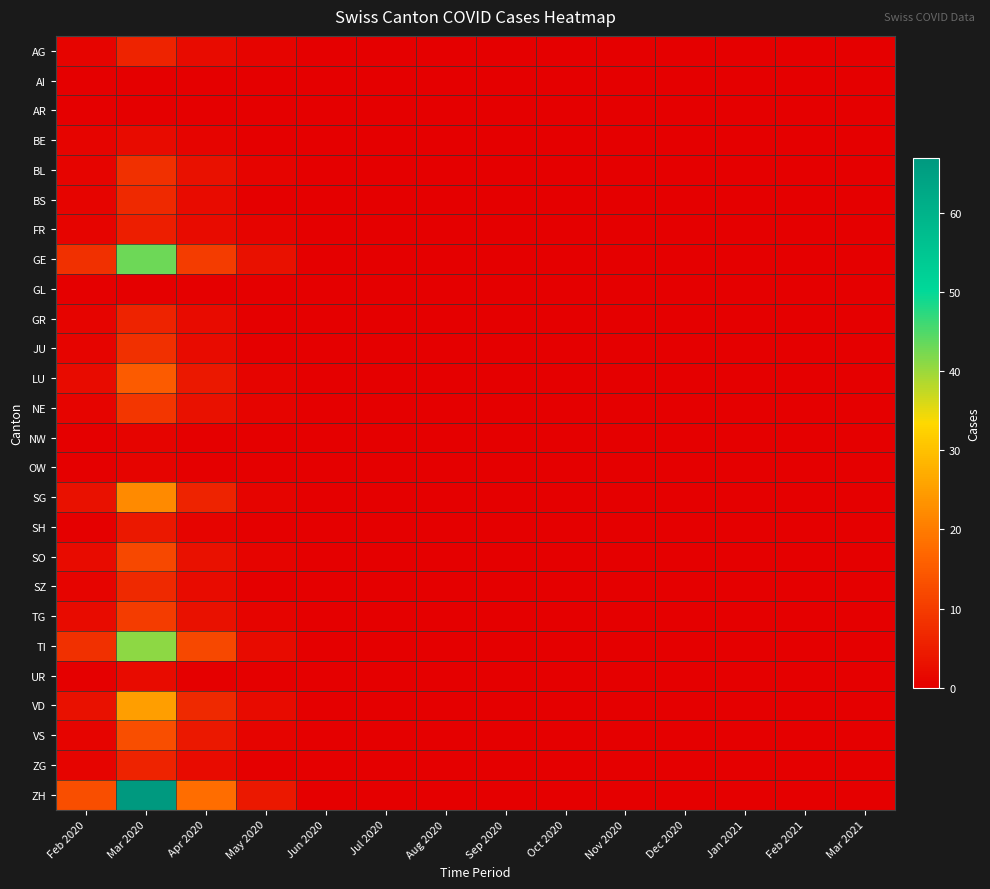

Reading left to right, transcribe all the data shown in this chart.

AG: Feb 2020=1	Mar 2020=6	Apr 2020=2	May 2020=1	Jun 2020=0	Jul 2020=0	Aug 2020=0	Sep 2020=0	Oct 2020=0	Nov 2020=0	Dec 2020=0	Jan 2021=0	Feb 2021=0	Mar 2021=0
AI: Feb 2020=0	Mar 2020=0	Apr 2020=0	May 2020=0	Jun 2020=0	Jul 2020=0	Aug 2020=0	Sep 2020=0	Oct 2020=0	Nov 2020=0	Dec 2020=0	Jan 2021=0	Feb 2021=0	Mar 2021=0
AR: Feb 2020=0	Mar 2020=0	Apr 2020=0	May 2020=0	Jun 2020=0	Jul 2020=0	Aug 2020=0	Sep 2020=0	Oct 2020=0	Nov 2020=0	Dec 2020=0	Jan 2021=0	Feb 2021=0	Mar 2021=0
BE: Feb 2020=1	Mar 2020=2	Apr 2020=1	May 2020=0	Jun 2020=0	Jul 2020=0	Aug 2020=0	Sep 2020=0	Oct 2020=0	Nov 2020=0	Dec 2020=0	Jan 2021=0	Feb 2021=0	Mar 2021=0
BL: Feb 2020=1	Mar 2020=8	Apr 2020=3	May 2020=1	Jun 2020=0	Jul 2020=0	Aug 2020=0	Sep 2020=0	Oct 2020=0	Nov 2020=0	Dec 2020=0	Jan 2021=0	Feb 2021=0	Mar 2021=0
BS: Feb 2020=1	Mar 2020=7	Apr 2020=2	May 2020=0	Jun 2020=0	Jul 2020=0	Aug 2020=0	Sep 2020=0	Oct 2020=0	Nov 2020=0	Dec 2020=0	Jan 2021=0	Feb 2021=0	Mar 2021=0
FR: Feb 2020=1	Mar 2020=5	Apr 2020=2	May 2020=1	Jun 2020=0	Jul 2020=0	Aug 2020=0	Sep 2020=0	Oct 2020=0	Nov 2020=0	Dec 2020=0	Jan 2021=0	Feb 2021=0	Mar 2021=0
GE: Feb 2020=8	Mar 2020=43	Apr 2020=10	May 2020=3	Jun 2020=0	Jul 2020=0	Aug 2020=0	Sep 2020=0	Oct 2020=0	Nov 2020=0	Dec 2020=0	Jan 2021=0	Feb 2021=0	Mar 2021=0
GL: Feb 2020=0	Mar 2020=0	Apr 2020=0	May 2020=0	Jun 2020=0	Jul 2020=0	Aug 2020=0	Sep 2020=0	Oct 2020=0	Nov 2020=0	Dec 2020=0	Jan 2021=0	Feb 2021=0	Mar 2021=0
GR: Feb 2020=1	Mar 2020=6	Apr 2020=2	May 2020=0	Jun 2020=0	Jul 2020=0	Aug 2020=0	Sep 2020=0	Oct 2020=0	Nov 2020=0	Dec 2020=0	Jan 2021=0	Feb 2021=0	Mar 2021=0
JU: Feb 2020=1	Mar 2020=8	Apr 2020=2	May 2020=0	Jun 2020=0	Jul 2020=0	Aug 2020=0	Sep 2020=0	Oct 2020=0	Nov 2020=0	Dec 2020=0	Jan 2021=0	Feb 2021=0	Mar 2021=0
LU: Feb 2020=2	Mar 2020=15	Apr 2020=4	May 2020=1	Jun 2020=0	Jul 2020=0	Aug 2020=0	Sep 2020=0	Oct 2020=0	Nov 2020=0	Dec 2020=0	Jan 2021=0	Feb 2021=0	Mar 2021=0
NE: Feb 2020=1	Mar 2020=9	Apr 2020=3	May 2020=1	Jun 2020=0	Jul 2020=0	Aug 2020=0	Sep 2020=0	Oct 2020=0	Nov 2020=0	Dec 2020=0	Jan 2021=0	Feb 2021=0	Mar 2021=0
NW: Feb 2020=0	Mar 2020=1	Apr 2020=0	May 2020=0	Jun 2020=0	Jul 2020=0	Aug 2020=0	Sep 2020=0	Oct 2020=0	Nov 2020=0	Dec 2020=0	Jan 2021=0	Feb 2021=0	Mar 2021=0
OW: Feb 2020=0	Mar 2020=1	Apr 2020=0	May 2020=0	Jun 2020=0	Jul 2020=0	Aug 2020=0	Sep 2020=0	Oct 2020=0	Nov 2020=0	Dec 2020=0	Jan 2021=0	Feb 2021=0	Mar 2021=0
SG: Feb 2020=3	Mar 2020=22	Apr 2020=6	May 2020=1	Jun 2020=0	Jul 2020=0	Aug 2020=0	Sep 2020=0	Oct 2020=0	Nov 2020=0	Dec 2020=0	Jan 2021=0	Feb 2021=0	Mar 2021=0
SH: Feb 2020=0	Mar 2020=4	Apr 2020=1	May 2020=0	Jun 2020=0	Jul 2020=0	Aug 2020=0	Sep 2020=0	Oct 2020=0	Nov 2020=0	Dec 2020=0	Jan 2021=0	Feb 2021=0	Mar 2021=0
SO: Feb 2020=2	Mar 2020=12	Apr 2020=3	May 2020=1	Jun 2020=0	Jul 2020=0	Aug 2020=0	Sep 2020=0	Oct 2020=0	Nov 2020=0	Dec 2020=0	Jan 2021=0	Feb 2021=0	Mar 2021=0
SZ: Feb 2020=1	Mar 2020=7	Apr 2020=2	May 2020=0	Jun 2020=0	Jul 2020=0	Aug 2020=0	Sep 2020=0	Oct 2020=0	Nov 2020=0	Dec 2020=0	Jan 2021=0	Feb 2021=0	Mar 2021=0
TG: Feb 2020=2	Mar 2020=10	Apr 2020=3	May 2020=1	Jun 2020=0	Jul 2020=0	Aug 2020=0	Sep 2020=0	Oct 2020=0	Nov 2020=0	Dec 2020=0	Jan 2021=0	Feb 2021=0	Mar 2021=0
TI: Feb 2020=8	Mar 2020=41	Apr 2020=12	May 2020=2	Jun 2020=0	Jul 2020=0	Aug 2020=0	Sep 2020=0	Oct 2020=0	Nov 2020=0	Dec 2020=0	Jan 2021=0	Feb 2021=0	Mar 2021=0
UR: Feb 2020=0	Mar 2020=2	Apr 2020=0	May 2020=0	Jun 2020=0	Jul 2020=0	Aug 2020=0	Sep 2020=0	Oct 2020=0	Nov 2020=0	Dec 2020=0	Jan 2021=0	Feb 2021=0	Mar 2021=0
VD: Feb 2020=3	Mar 2020=25	Apr 2020=7	May 2020=2	Jun 2020=0	Jul 2020=0	Aug 2020=0	Sep 2020=0	Oct 2020=0	Nov 2020=0	Dec 2020=0	Jan 2021=0	Feb 2021=0	Mar 2021=0
VS: Feb 2020=1	Mar 2020=13	Apr 2020=4	May 2020=1	Jun 2020=0	Jul 2020=0	Aug 2020=0	Sep 2020=0	Oct 2020=0	Nov 2020=0	Dec 2020=0	Jan 2021=0	Feb 2021=0	Mar 2021=0
ZG: Feb 2020=1	Mar 2020=6	Apr 2020=2	May 2020=0	Jun 2020=0	Jul 2020=0	Aug 2020=0	Sep 2020=0	Oct 2020=0	Nov 2020=0	Dec 2020=0	Jan 2021=0	Feb 2021=0	Mar 2021=0
ZH: Feb 2020=13	Mar 2020=67	Apr 2020=18	May 2020=4	Jun 2020=0	Jul 2020=0	Aug 2020=0	Sep 2020=0	Oct 2020=0	Nov 2020=0	Dec 2020=0	Jan 2021=0	Feb 2021=0	Mar 2021=0